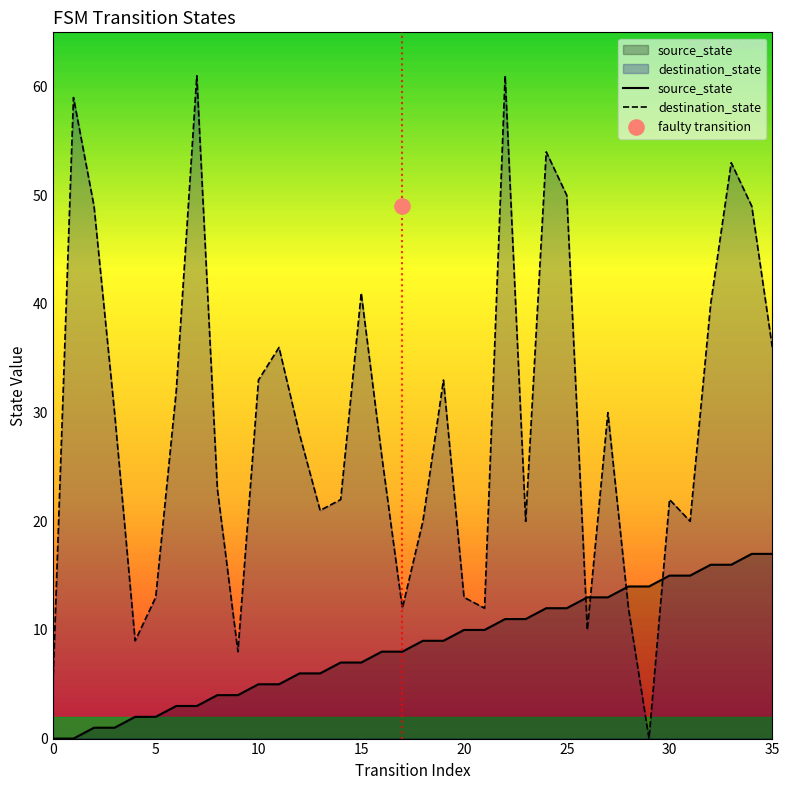

Is the value of source_state at 16 greater than the value of destination_state at 21?

No